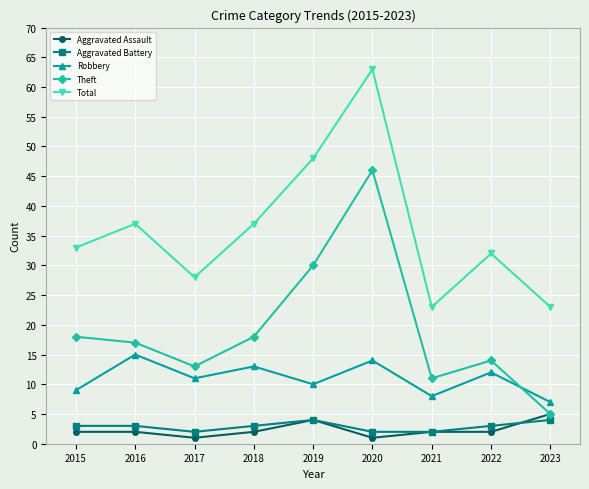

At which category is the sum across all series the highest?

2020